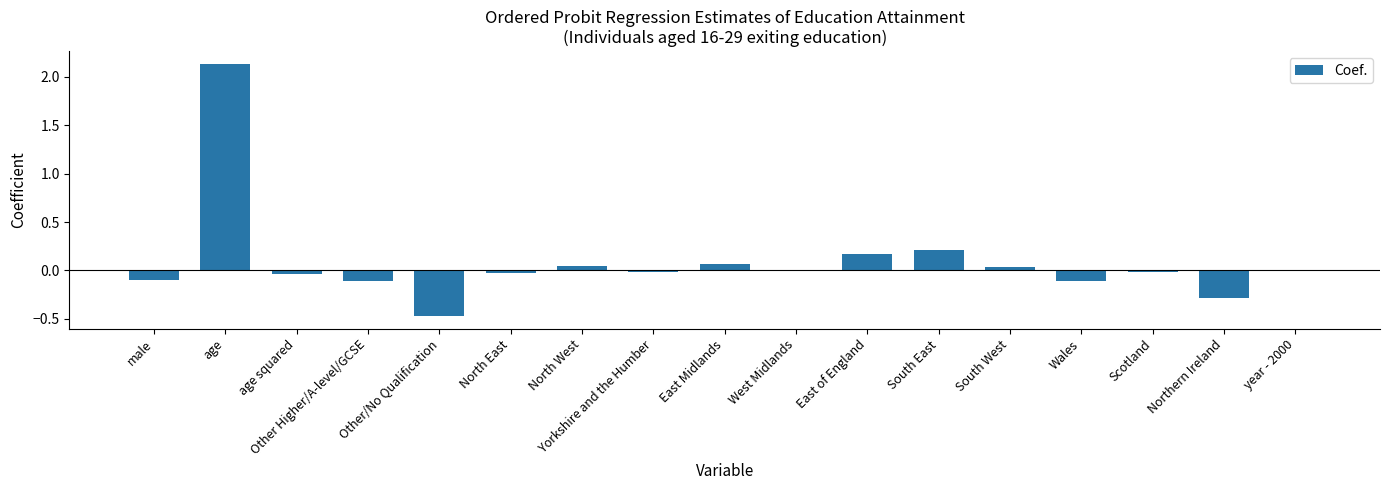

True or false: the data shows -0.0 at male.

False